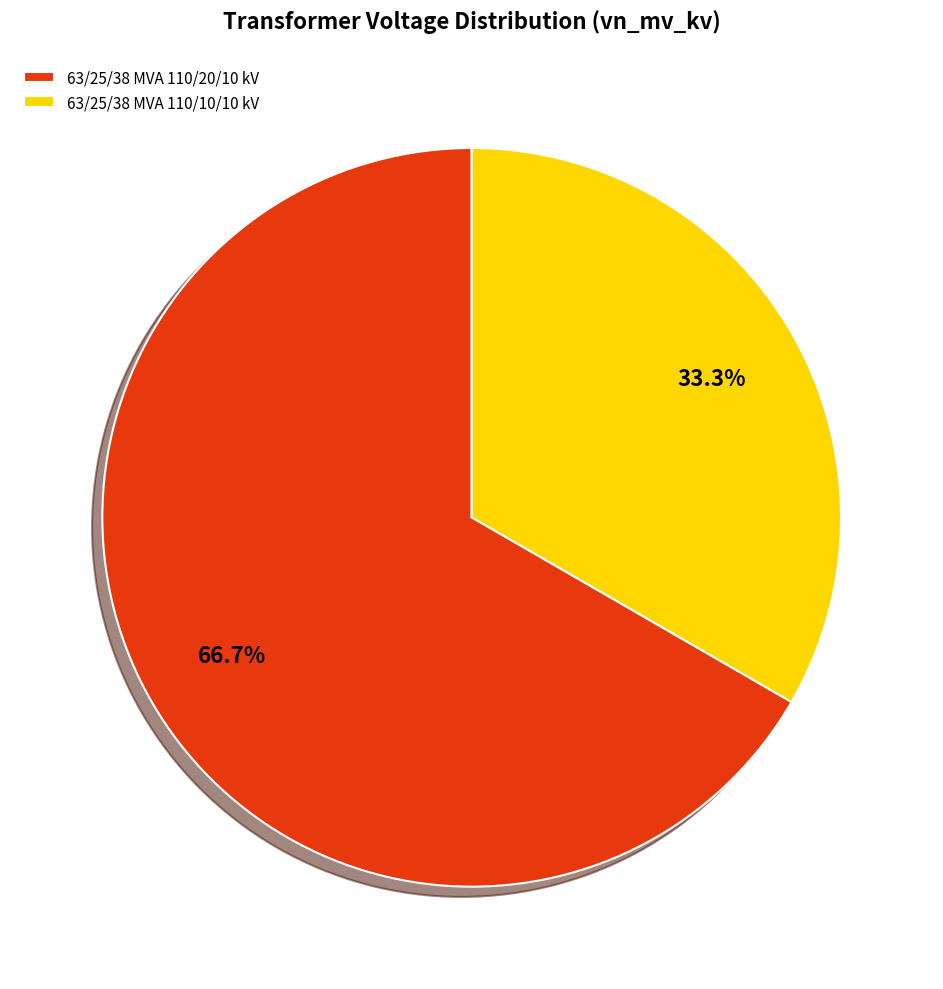

How many slices are in this pie chart?

2